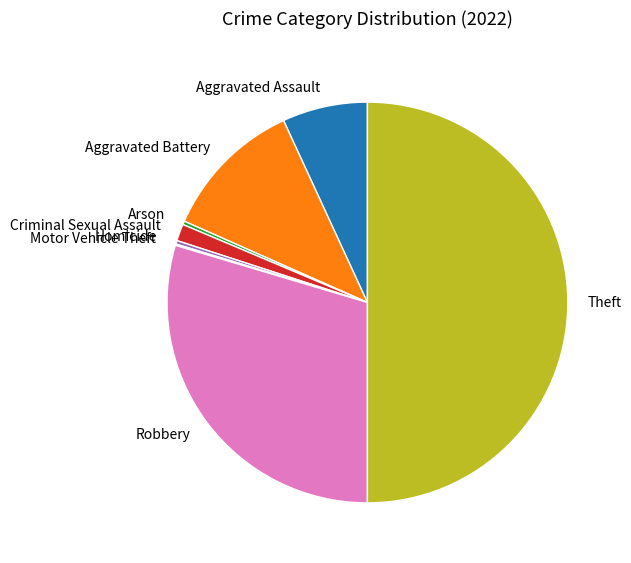

Is Robbery the majority of the pie?

No